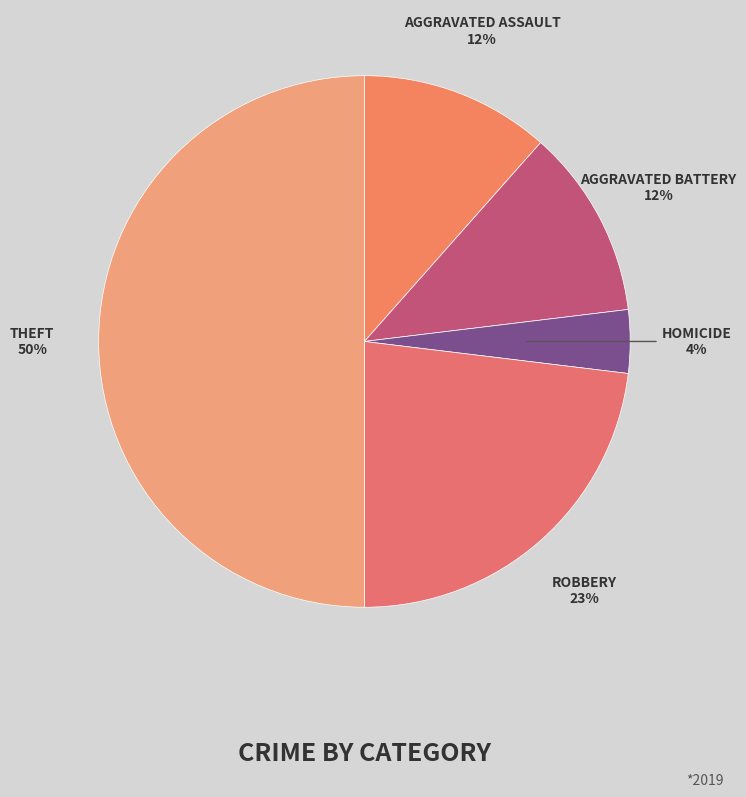

To the nearest percent, what is the average slice percentage?

20%